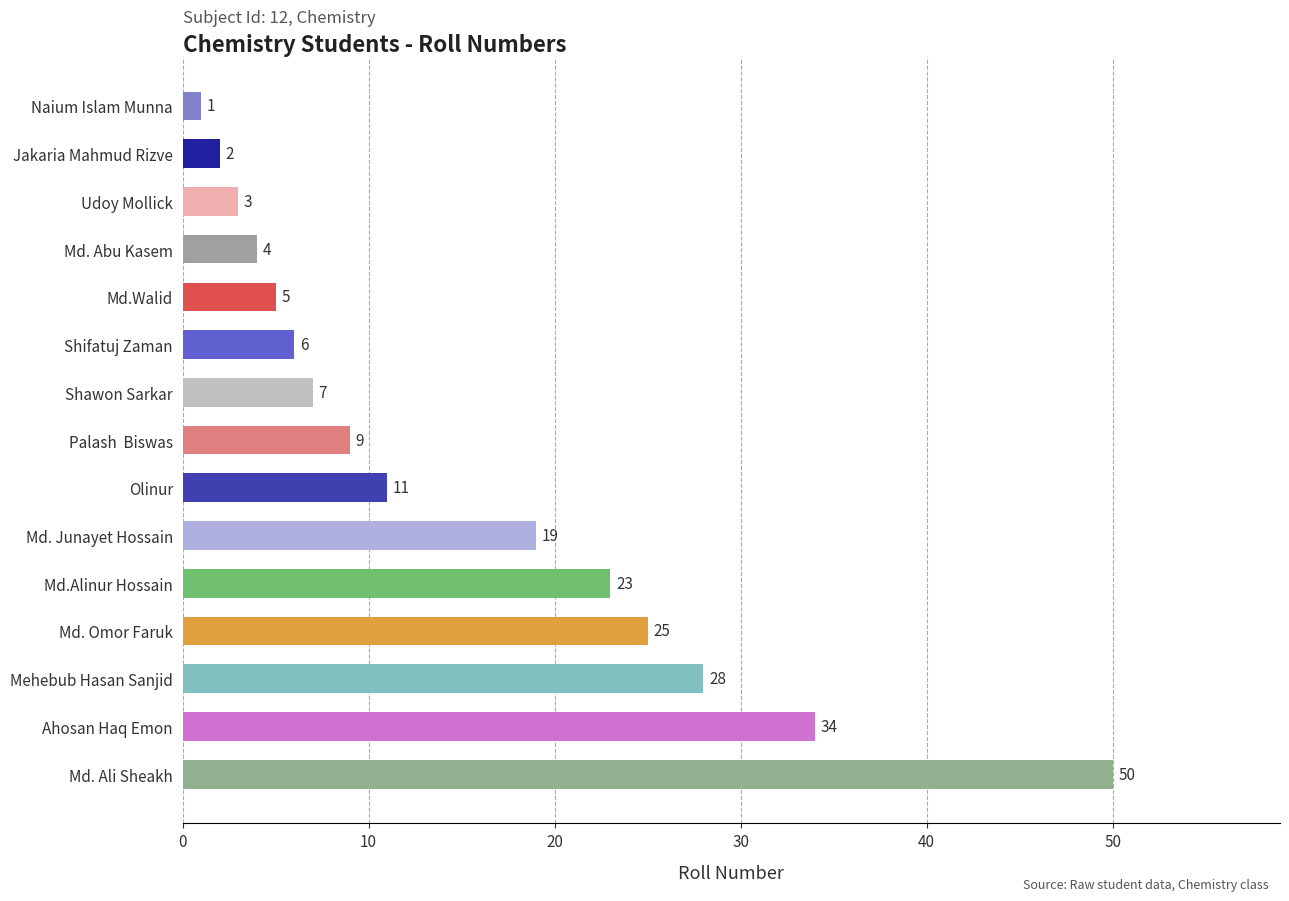

True or false: the data shows 19 at Md. Junayet Hossain.

True